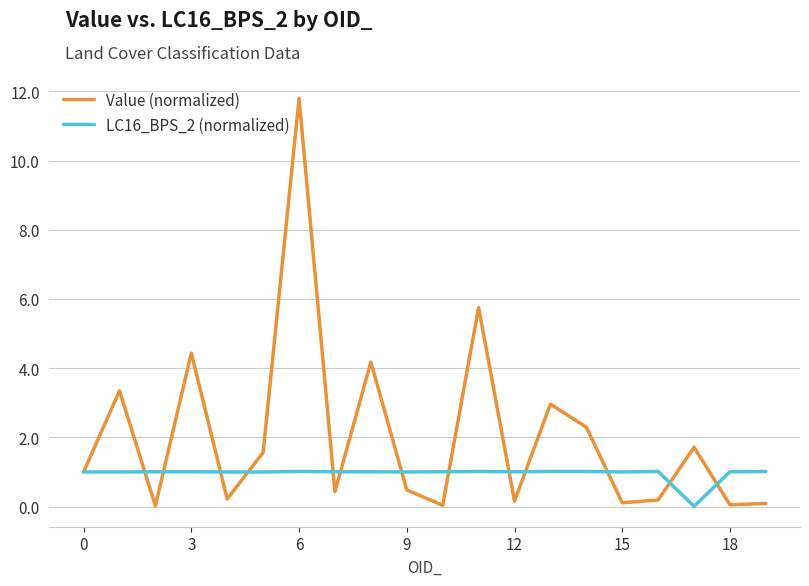

What is the maximum value for Value (normalized)?

11.8